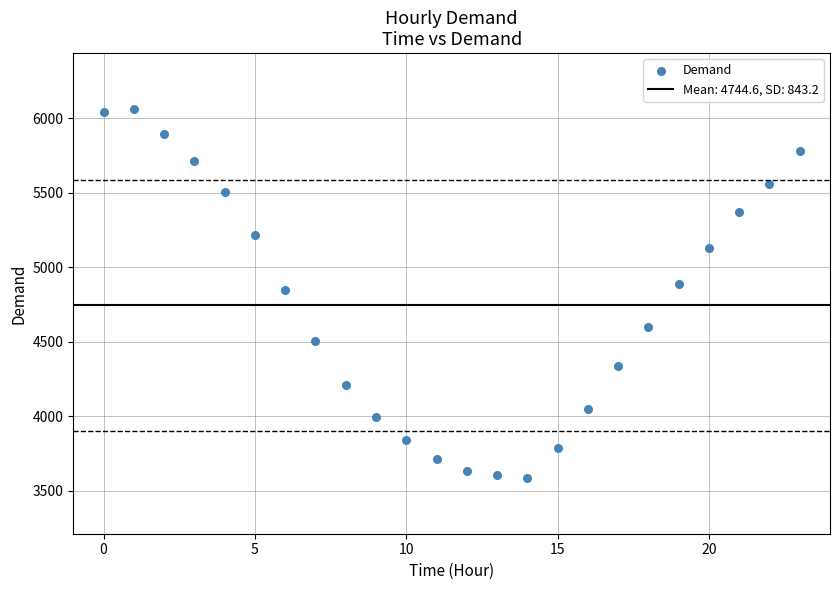

What is the range of Y values (max minus min)?

2482